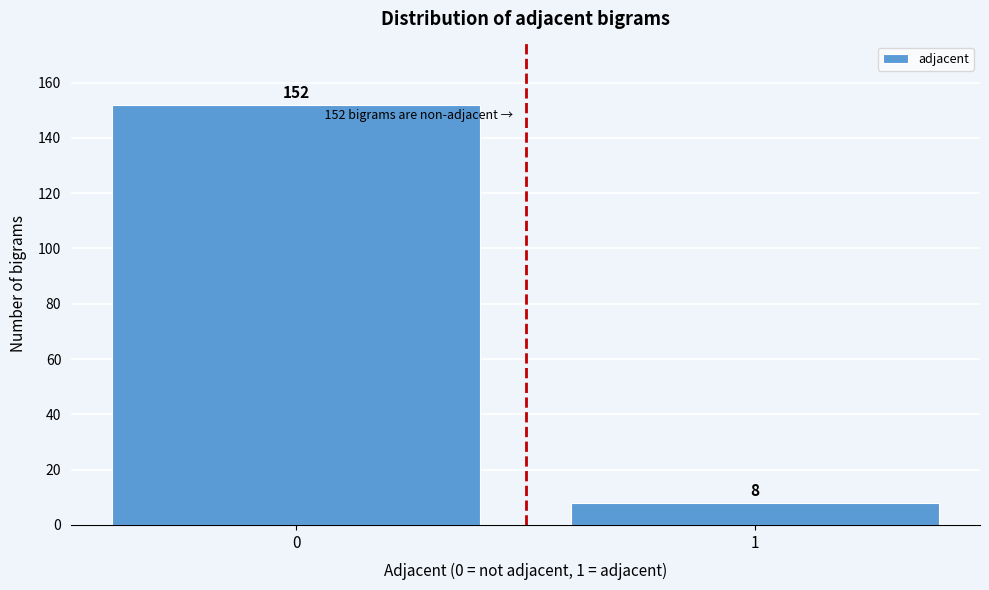

Reading left to right, extract all data points from this chart.

0=152	1=8